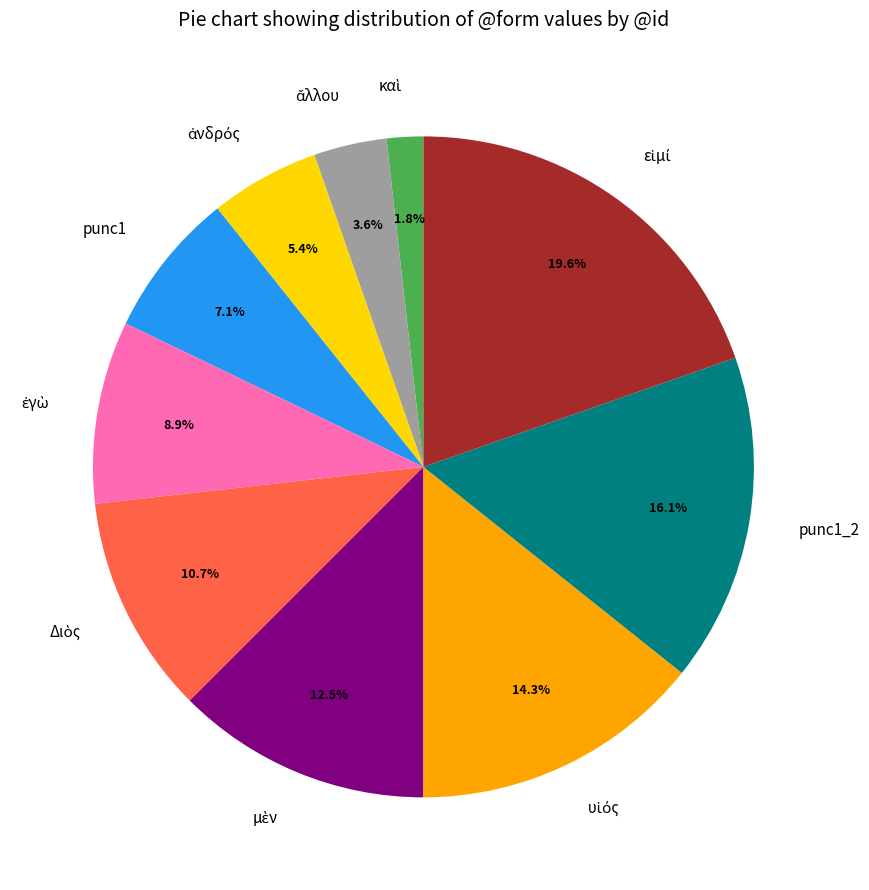

Is there any slice that represents more than half of the pie?

No